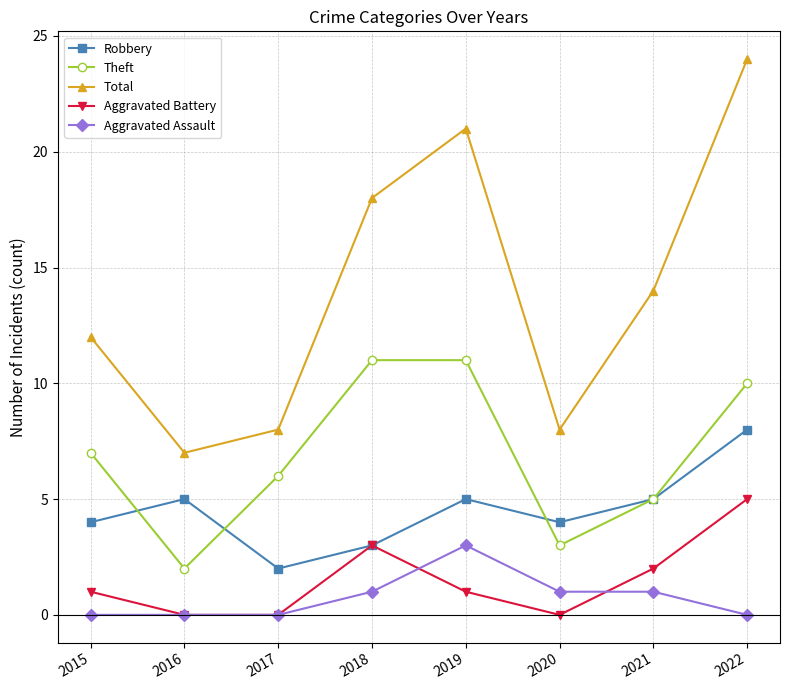

What is the sum of the Total values at 2019 and 2021?

35